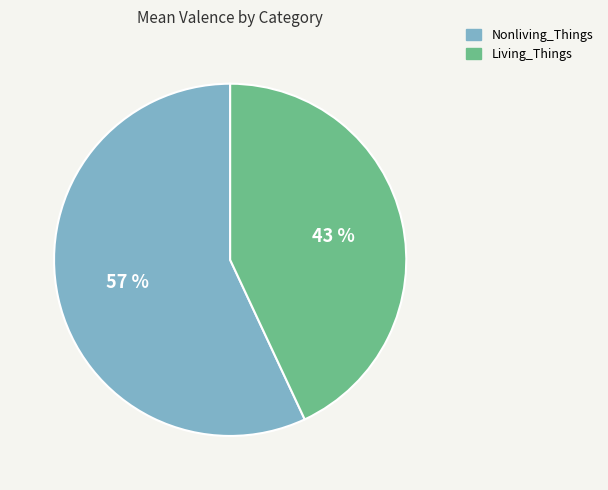

To the nearest percent, what is the combined percentage of Living_Things and Nonliving_Things?

100%